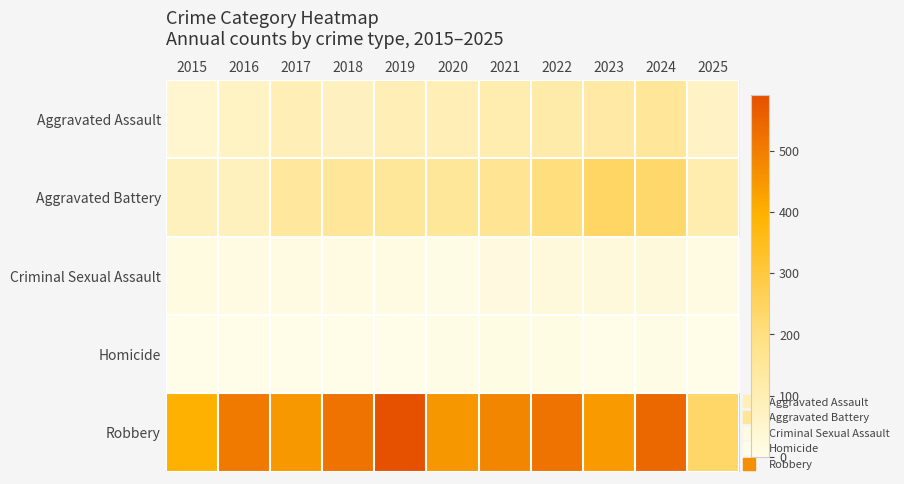

List the series in order of their peak value, highest first.

Robbery, Aggravated Battery, Aggravated Assault, Criminal Sexual Assault, Homicide